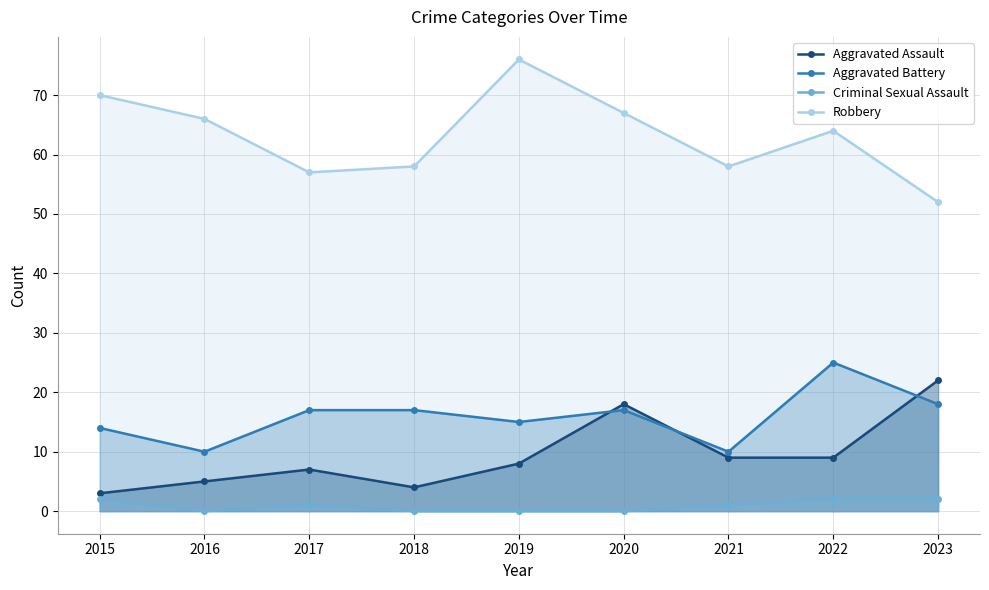

Read the Aggravated Battery value at 2018, to the nearest 10.

20